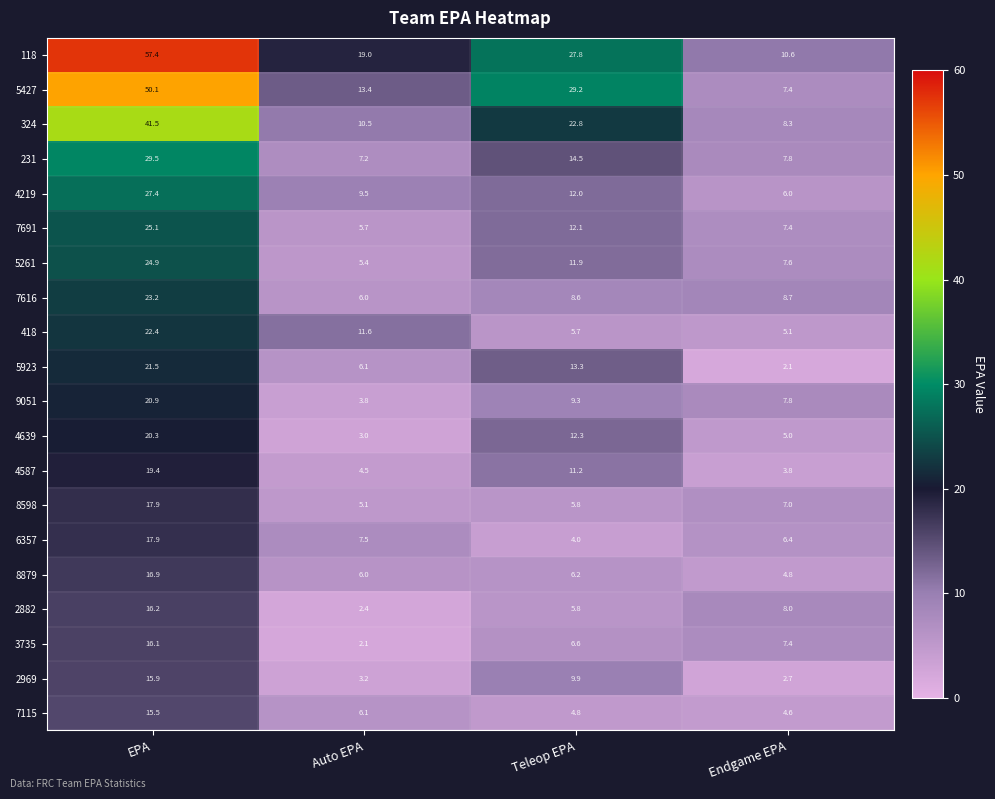

Is the value of 7115 at Teleop EPA greater than the value of 4587 at EPA?

No